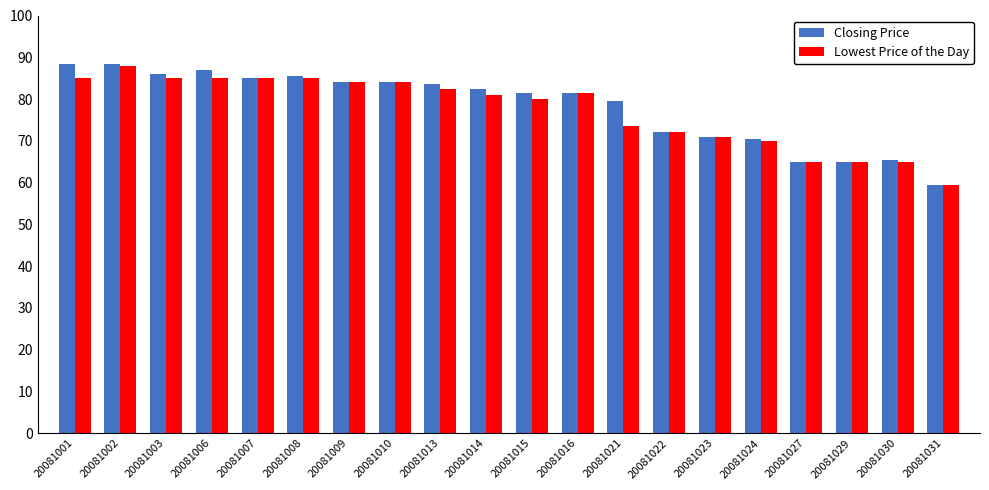

Is it true that Closing Price equals 22.2 at 20081016?

False